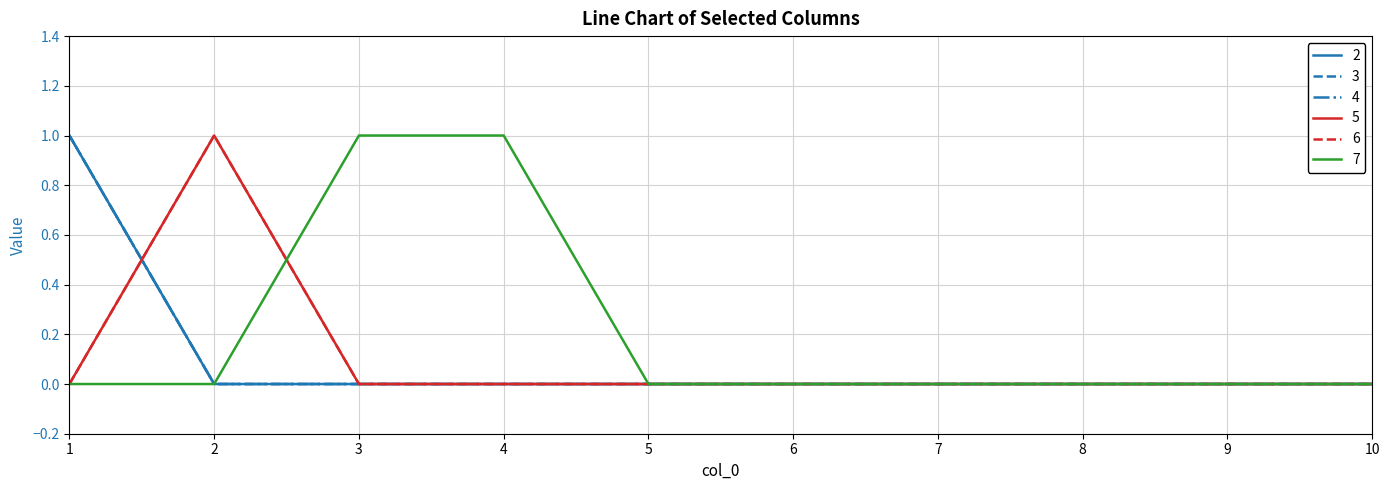

Reading right to left, list all the values displayed in this chart.

2: 0	0	0	0	0	0	0	0	0	1
3: 0	0	0	0	0	0	0	0	0	1
4: 0	0	0	0	0	0	0	0	0	1
5: 0	0	0	0	0	0	0	0	1	0
6: 0	0	0	0	0	0	0	0	1	0
7: 0	0	0	0	0	0	1	1	0	0